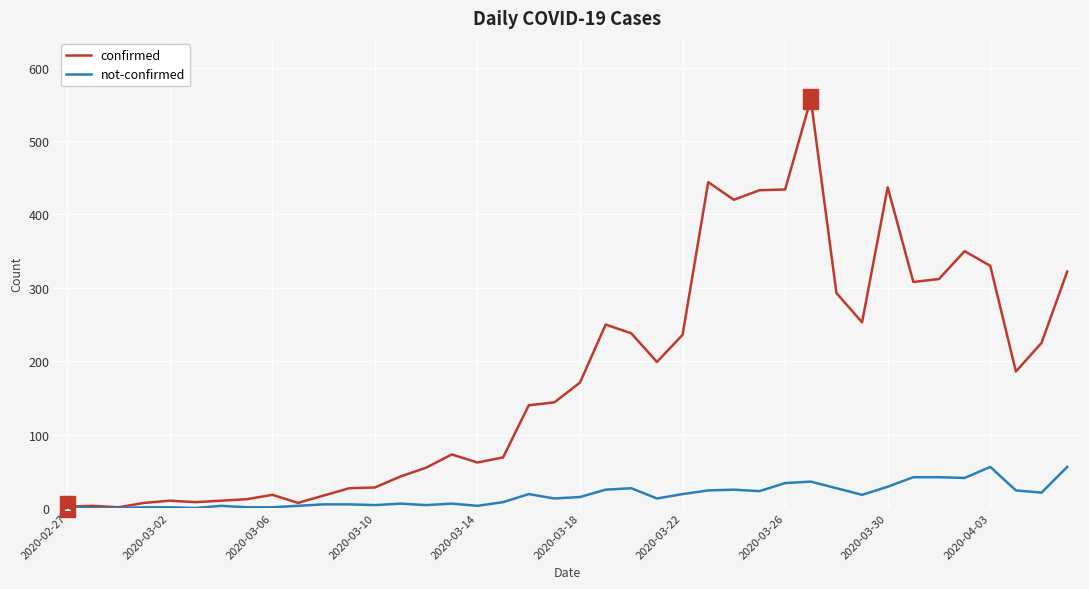

Which series has the largest total across all categories?

confirmed